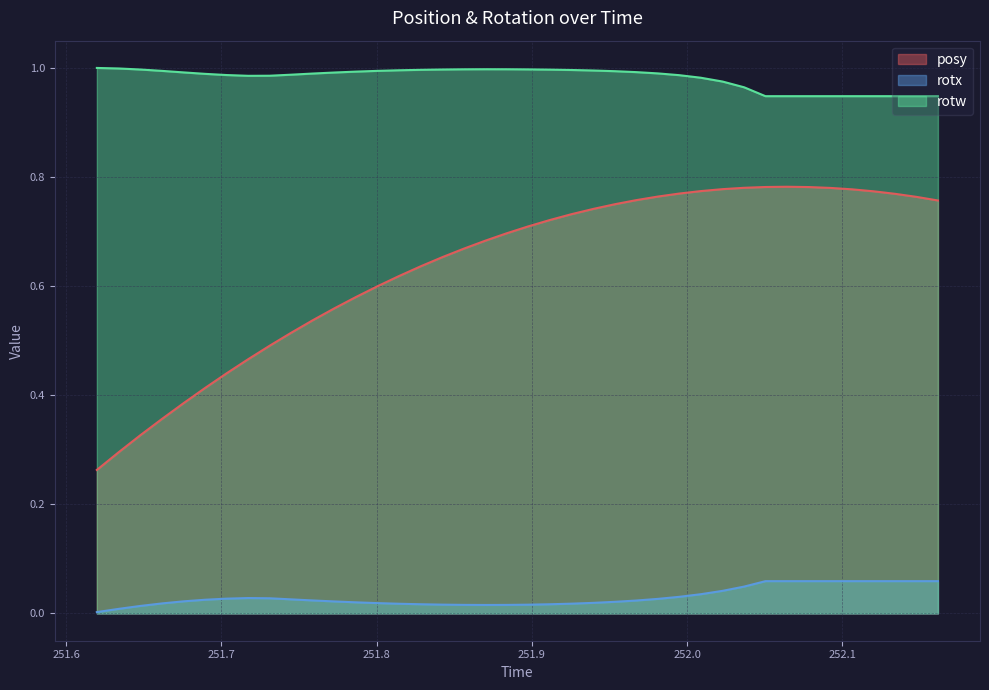

Which series has the largest total across all categories?

rotw